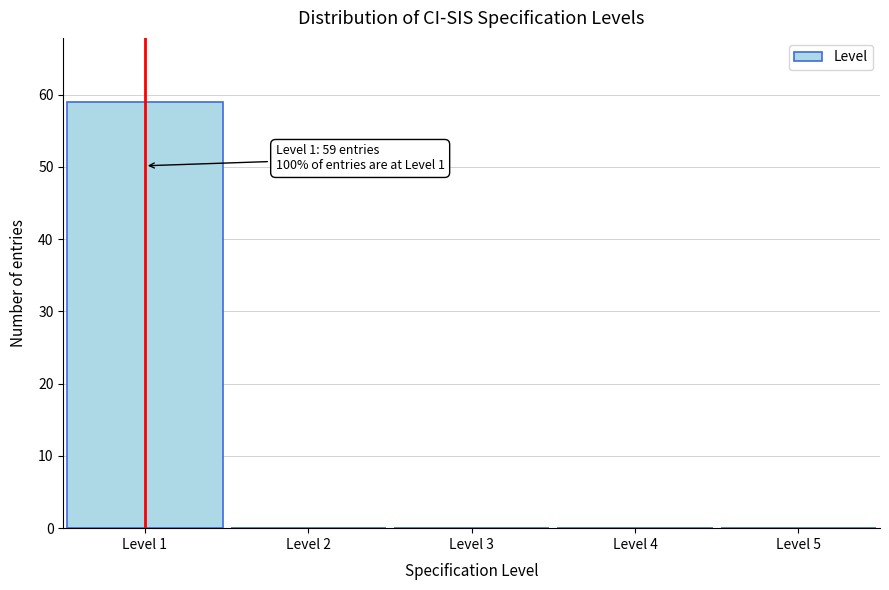

Reading left to right, what are all the values shown in this chart?

Level 1=59	Level 2=0	Level 3=0	Level 4=0	Level 5=0